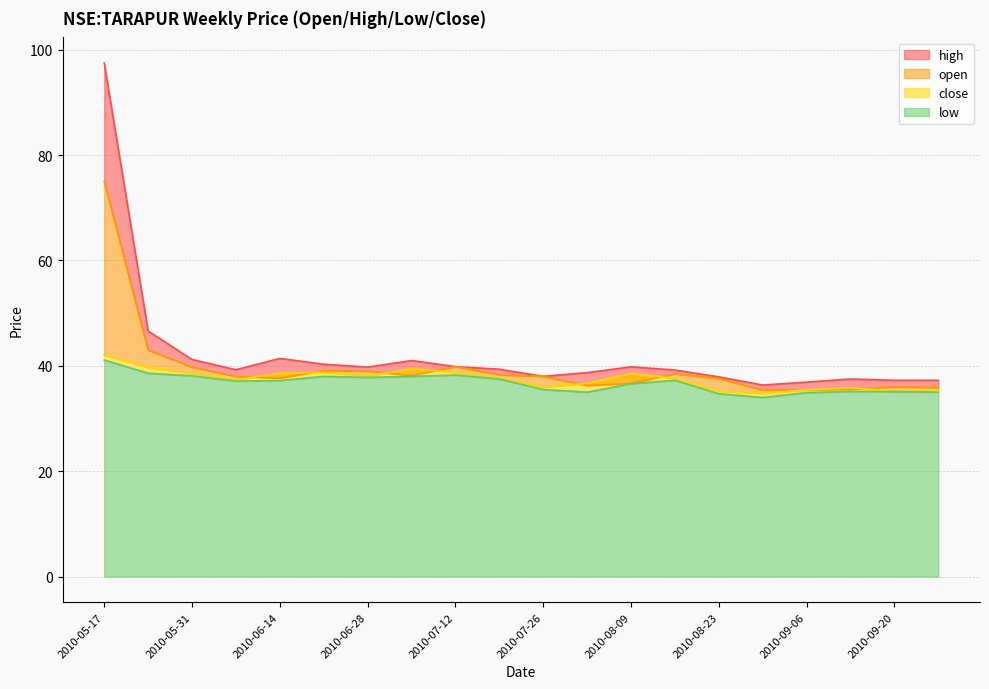

Reading left to right, extract all data points from this chart.

open: 75.0	43.0	39.8	38.0	37.7	39.1	39.0	38.2	39.8	38.3	38.0	36.2	36.7	38.5	37.6	35.4	35.4	35.5	36.0	35.9
high: 97.4	46.6	41.2	39.2	41.4	40.3	39.8	41.0	39.8	39.3	38.0	38.7	39.8	39.2	37.9	36.3	36.9	37.5	37.2	37.2
low: 41.1	38.6	38.1	37.1	37.2	38.0	37.8	38.0	38.2	37.5	35.5	35.0	36.6	37.2	34.7	34.0	34.9	35.2	35.1	35.0
close: 42.0	39.7	38.5	37.3	38.6	38.8	38.0	39.5	38.8	37.6	36.0	36.7	38.5	37.6	35.2	34.8	35.5	35.8	35.2	35.4